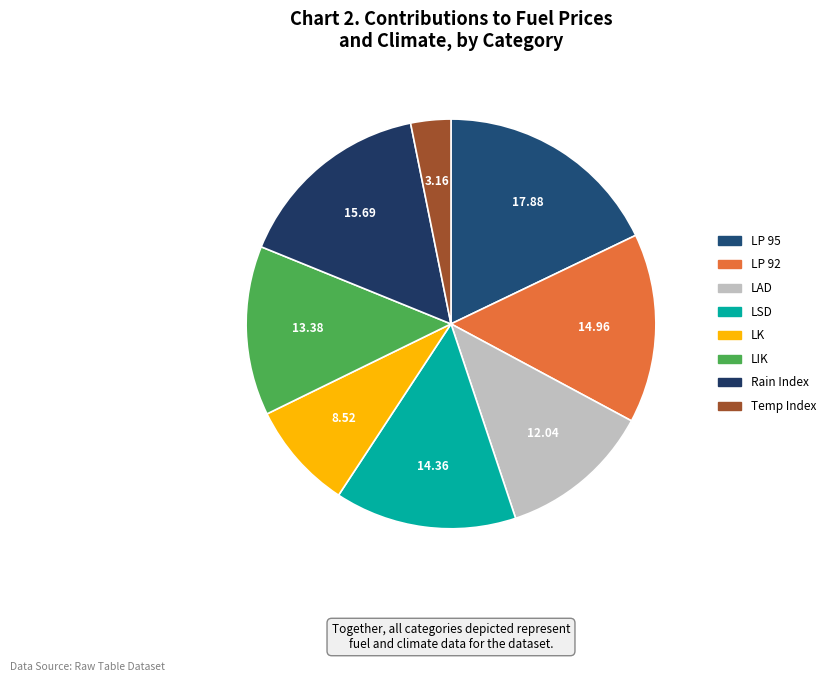

How many slices are in this pie chart?

8